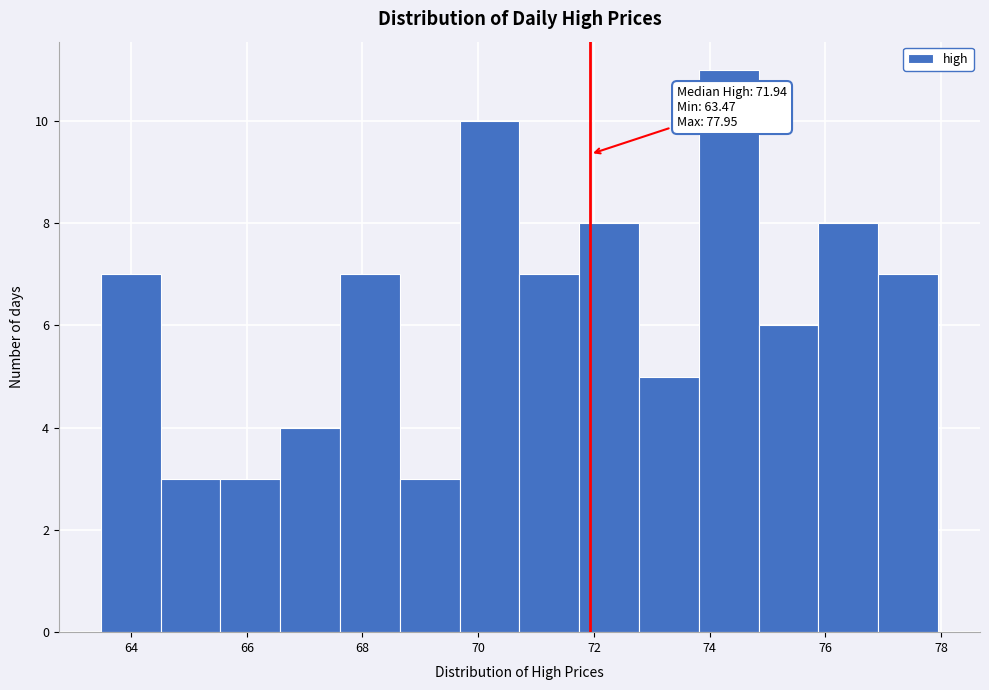

Which range on the x-axis has the tallest bar?

73.8 to 74.8